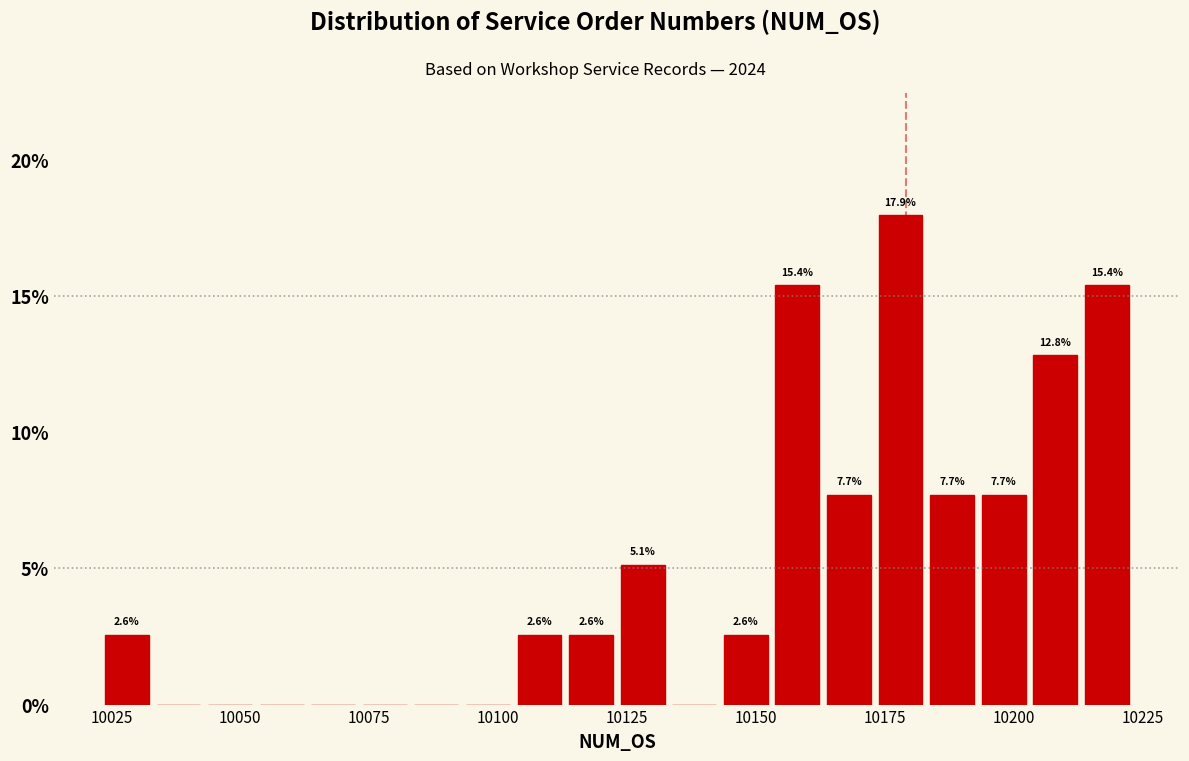

Read against the x-axis, roughly where is the centre of the tallest bar?

10180